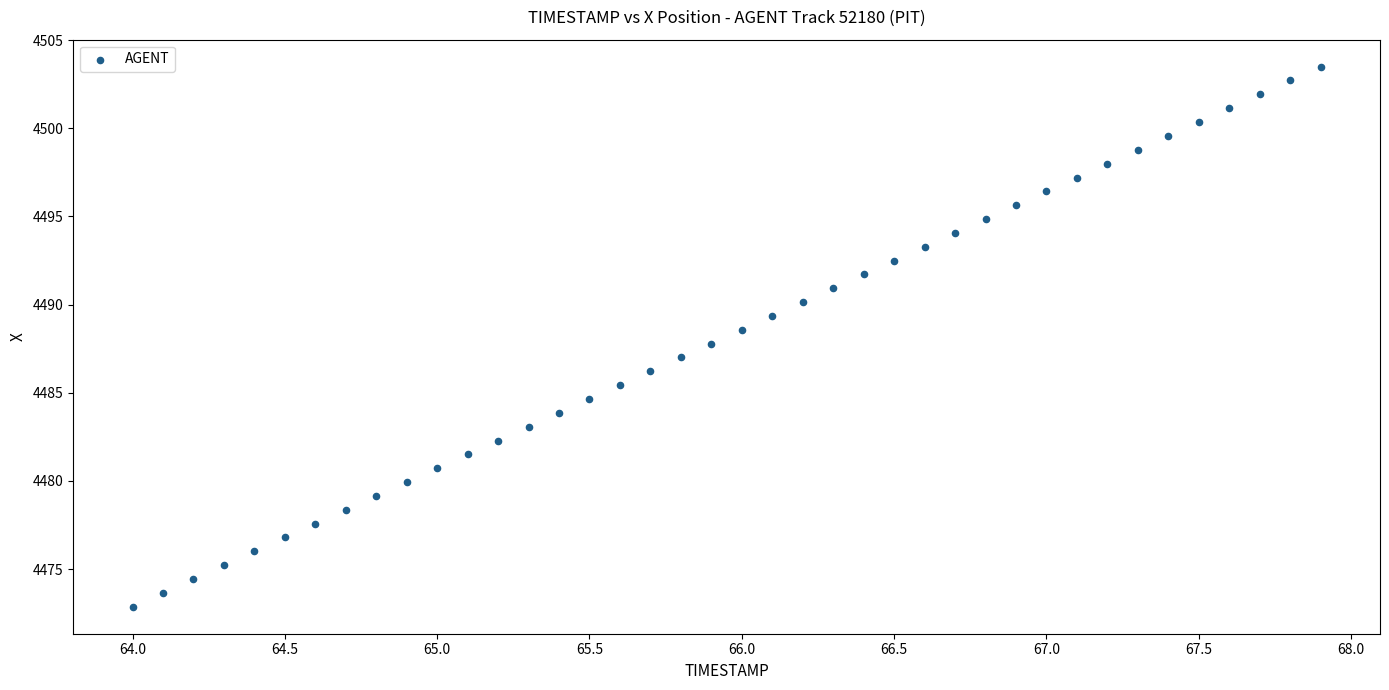

What is the range of Y values (max minus min)?

30.6